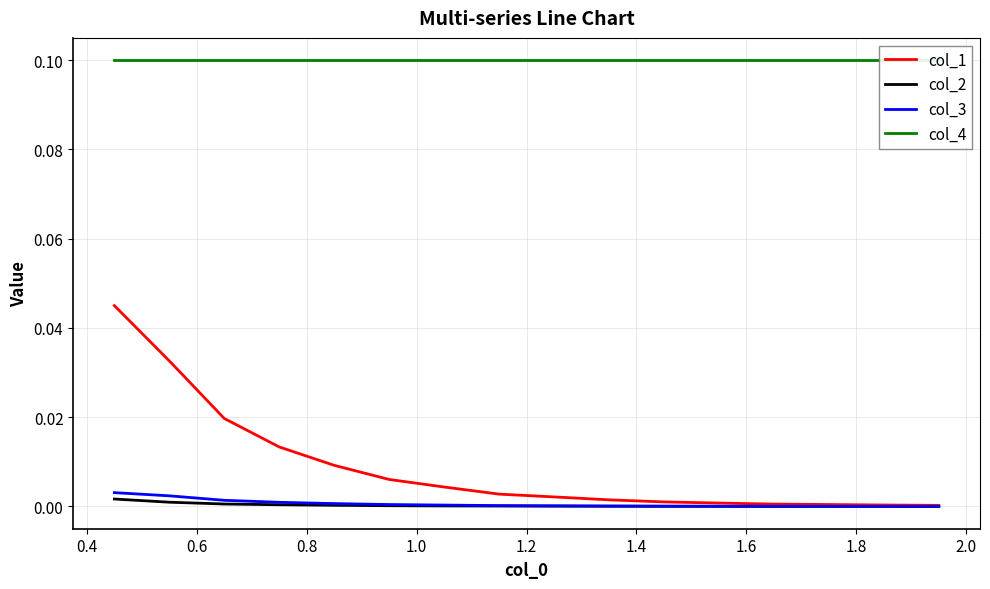

Reading left to right, list all the values displayed in this chart.

col_1: 0.0	0.0	0.0	0.0	0.0	0.0	0.0	0.0	0.0	0.0	0.0	0.0	0.0	0.0	0.0	0.0
col_2: 0.0	0.0	0.0	0.0	0.0	0.0	0.0	0.0	0.0	0.0	0.0	0.0	0.0	0.0	0.0	0.0
col_3: 0.0	0.0	0.0	0.0	0.0	0.0	0.0	0.0	0.0	0.0	0.0	0.0	0.0	0.0	0.0	0.0
col_4: 0.1	0.1	0.1	0.1	0.1	0.1	0.1	0.1	0.1	0.1	0.1	0.1	0.1	0.1	0.1	0.1